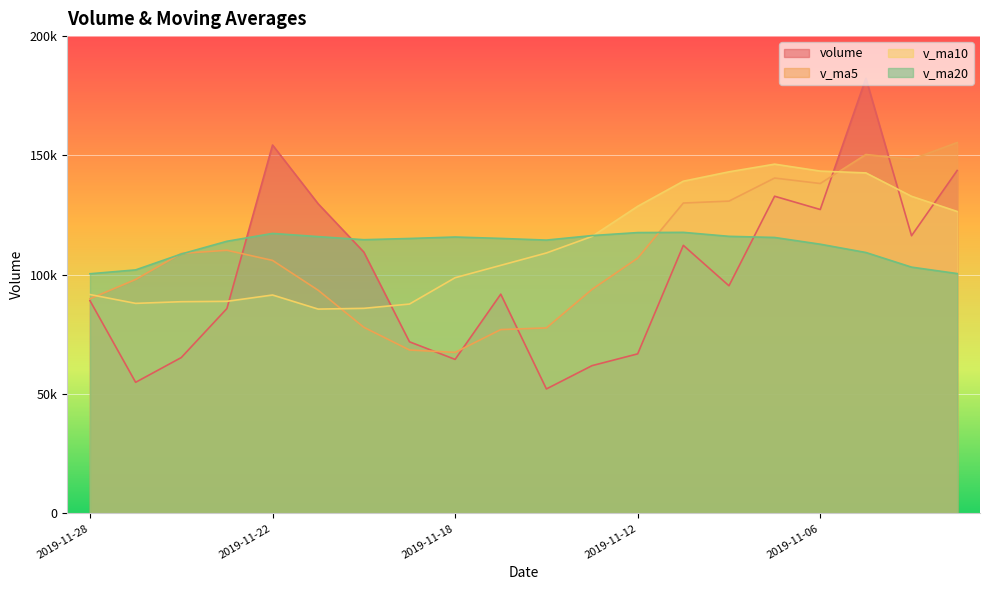

Is it true that v_ma20 equals 150840.6 at 2019-11-04?

False